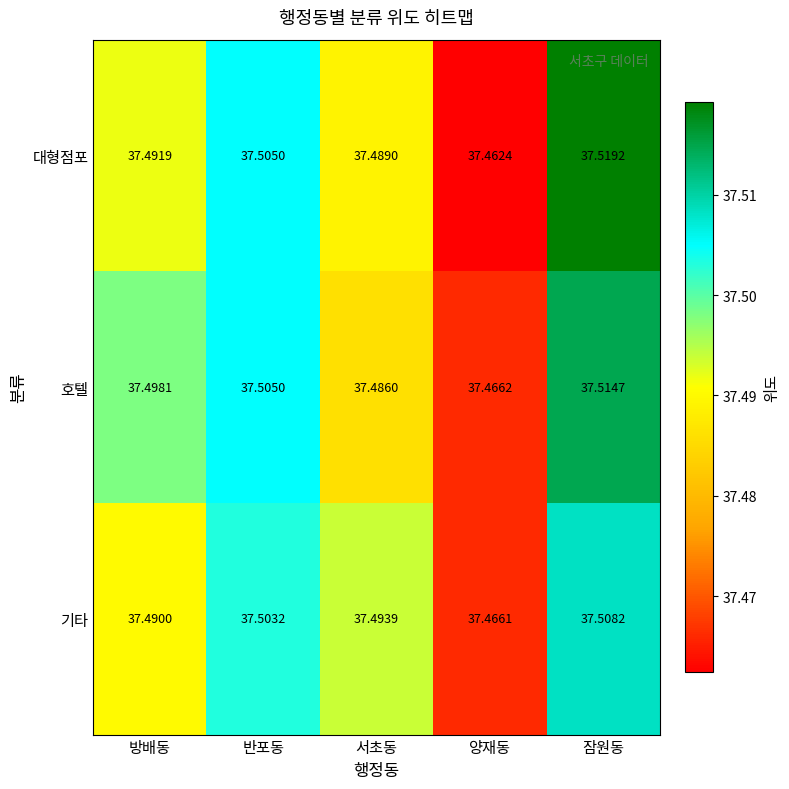

How many distinct data groups are displayed?

3